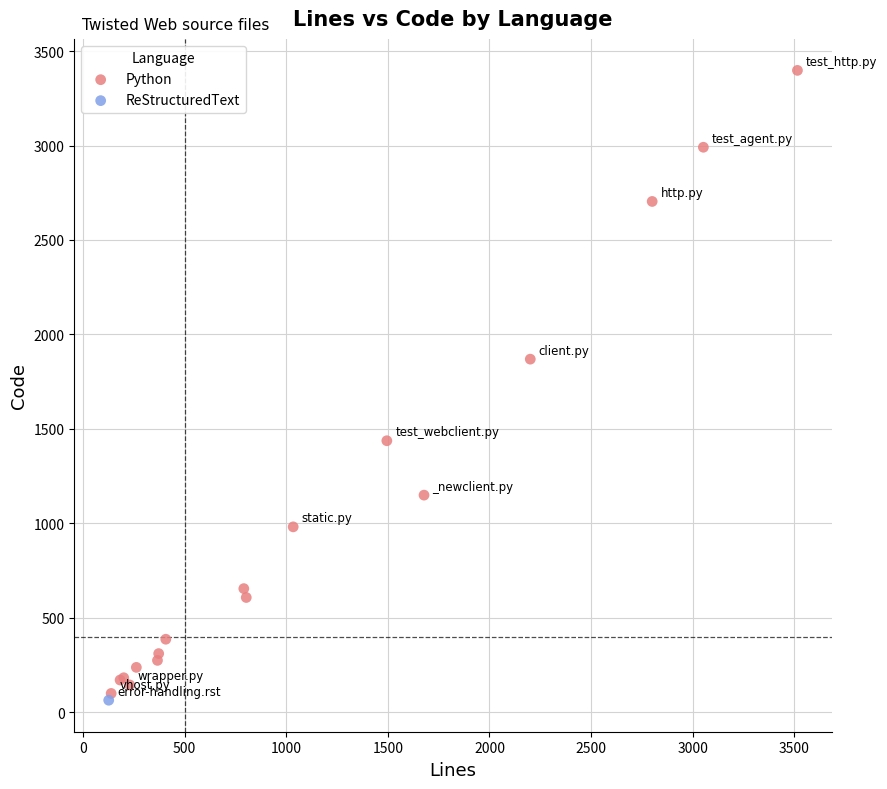

What are all the series names shown in the legend?

Python, ReStructuredText